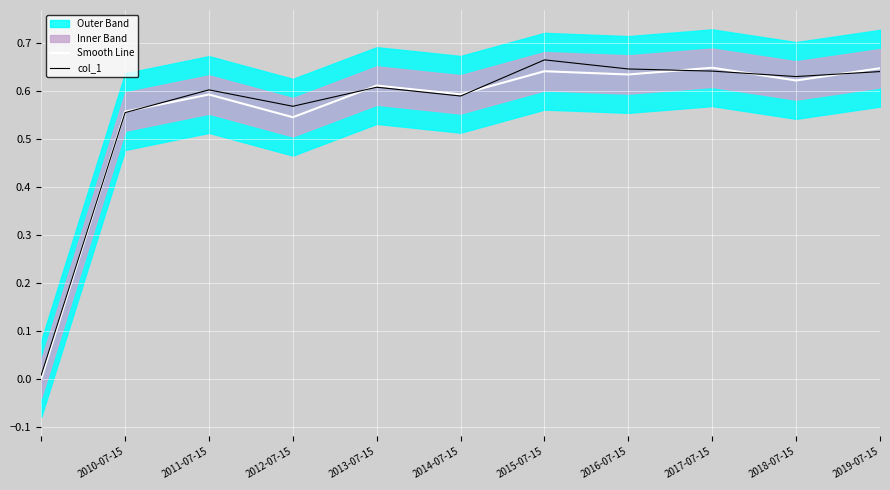

Is the value of Smooth Line at 2012-07-15 greater than the value of col_1 at 2019-07-15?

No